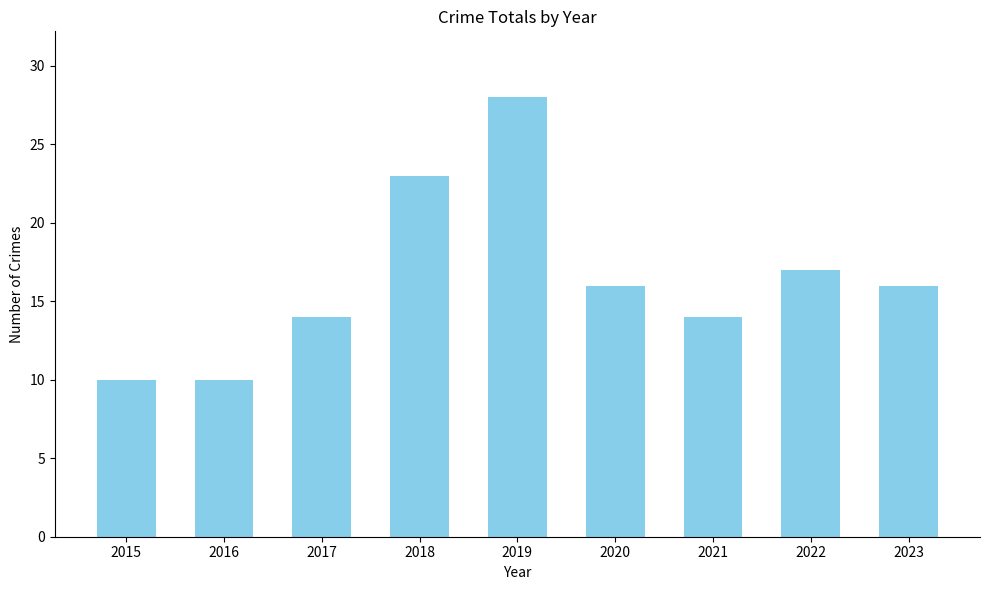

What is the smallest value displayed?

10